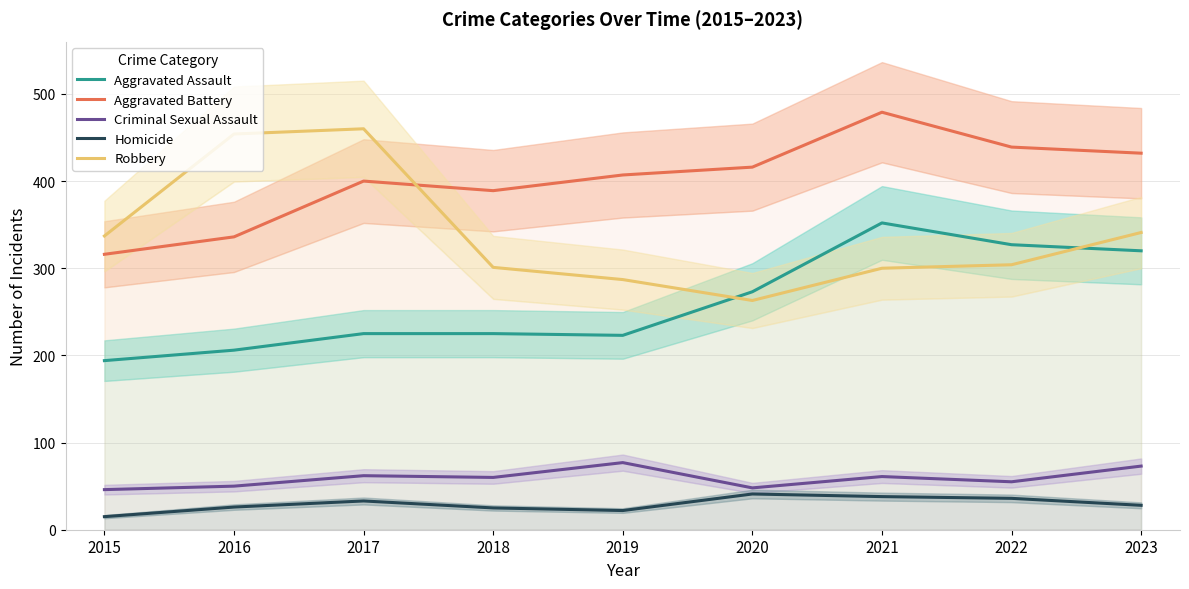

True or false: Criminal Sexual Assault and Aggravated Assault intersect in this chart.

False